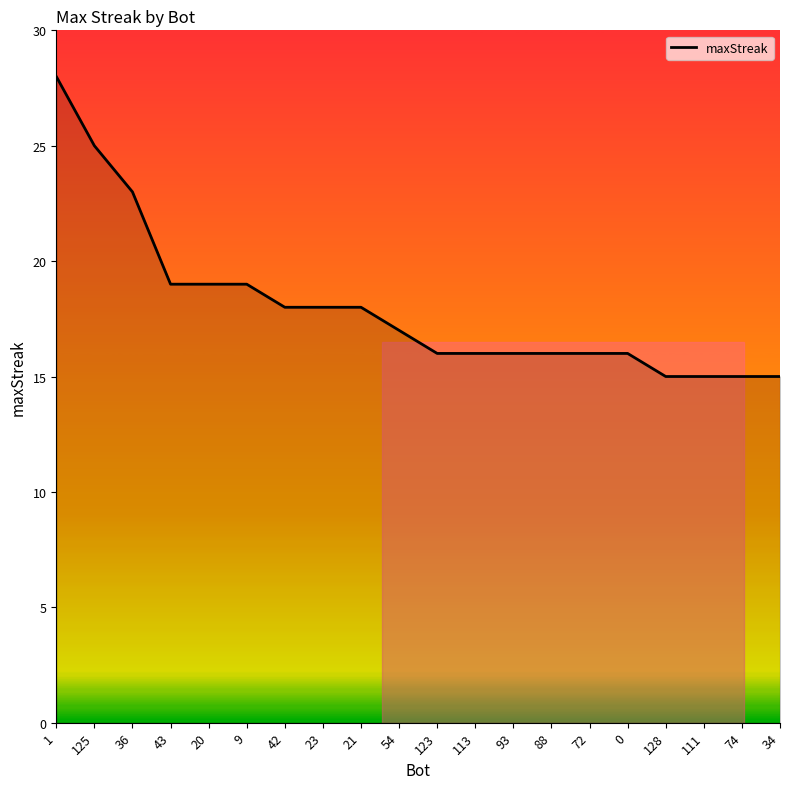

What position from the left is 0?

16